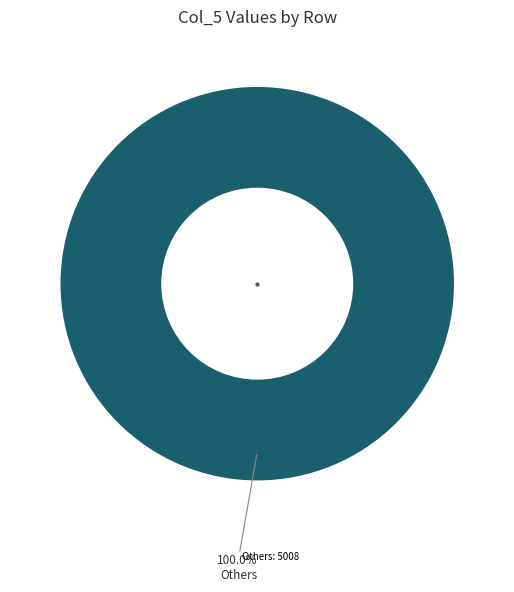

Count the number of slices in the pie.

1